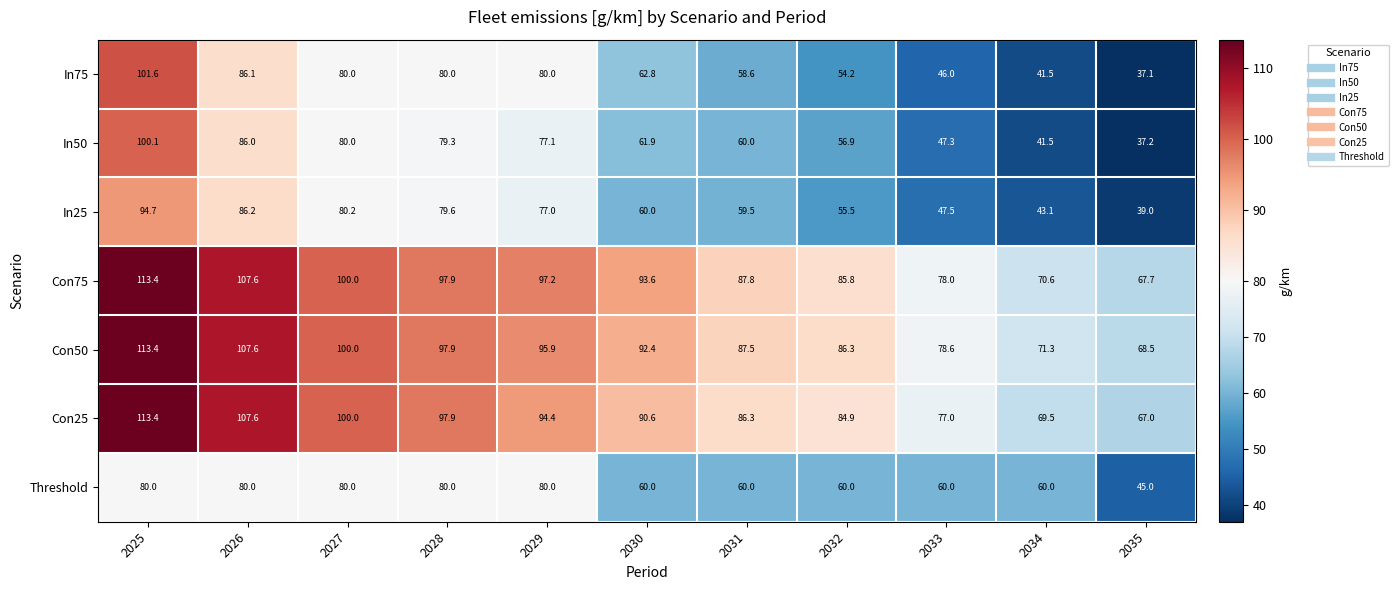

What is the total value across all series at 2034?

397.5